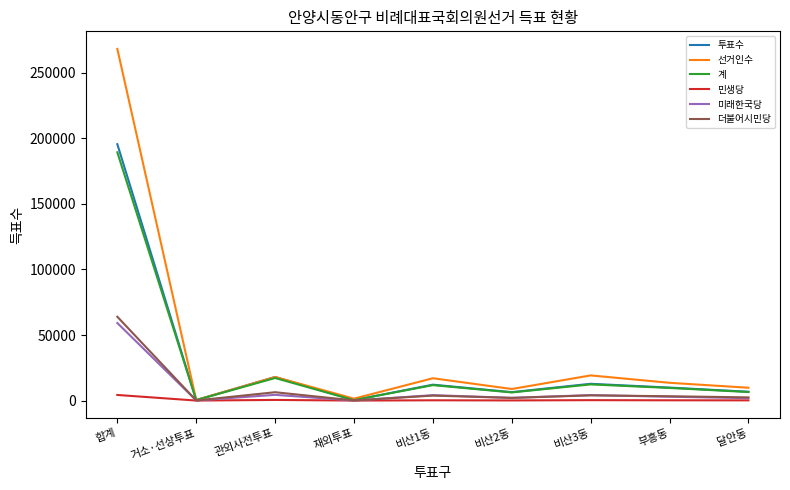

What is the highest value of the 계 series?

189297